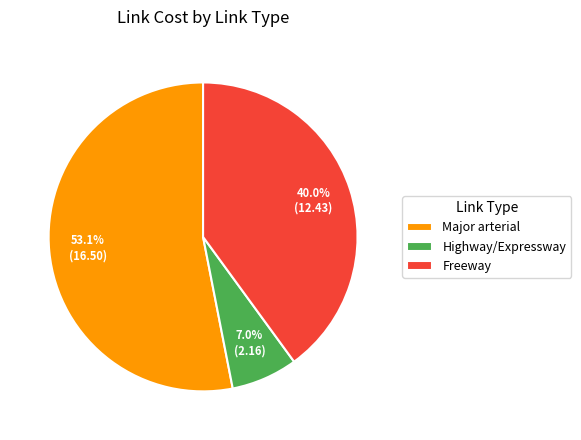

Which category has the smallest portion of the pie?

Highway/Expressway